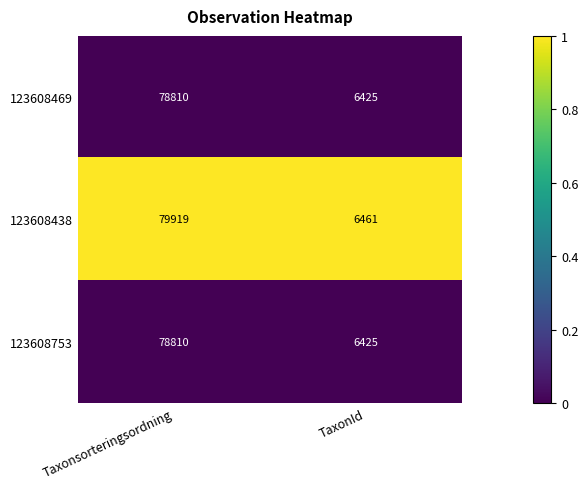

Reading left to right, extract all data points from this chart.

123608469: Taxonsorteringsordning=78810	TaxonId=6425
123608438: Taxonsorteringsordning=79919	TaxonId=6461
123608753: Taxonsorteringsordning=78810	TaxonId=6425